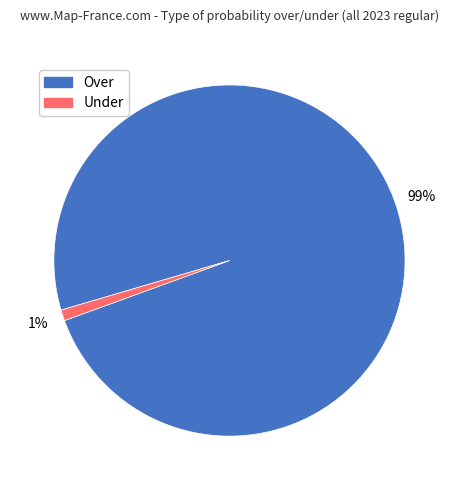

Which has a higher value, Under or Over?

Over